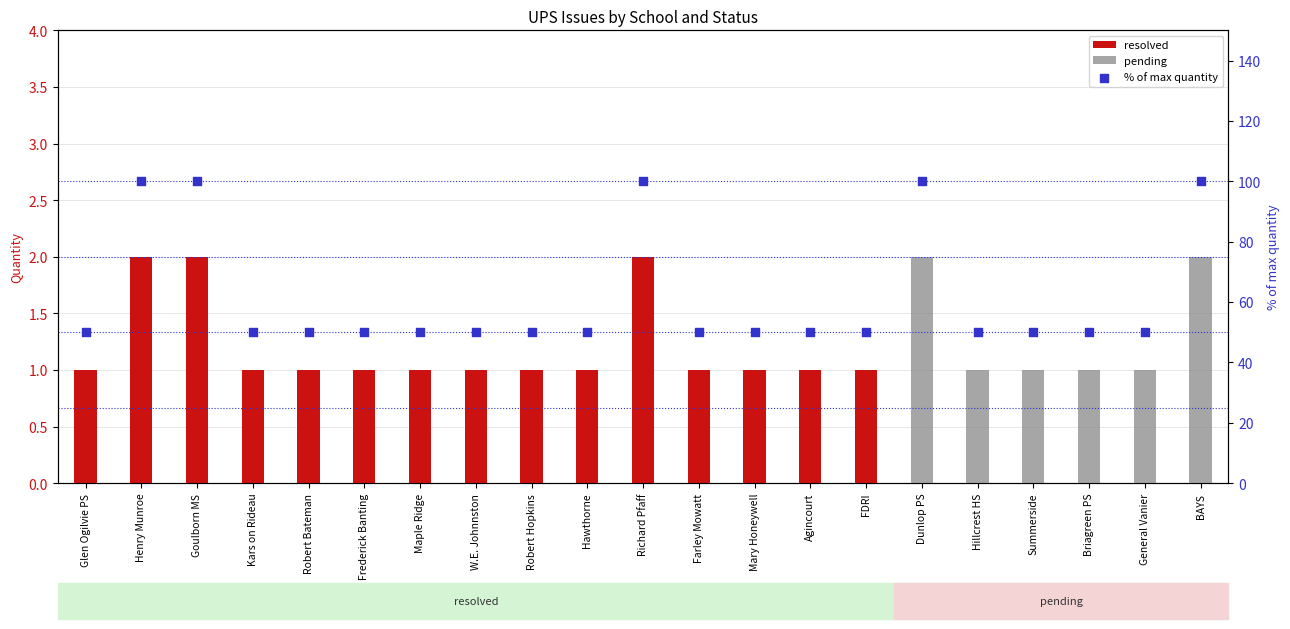

At which category is the sum across all series the highest?

Henry Munroe